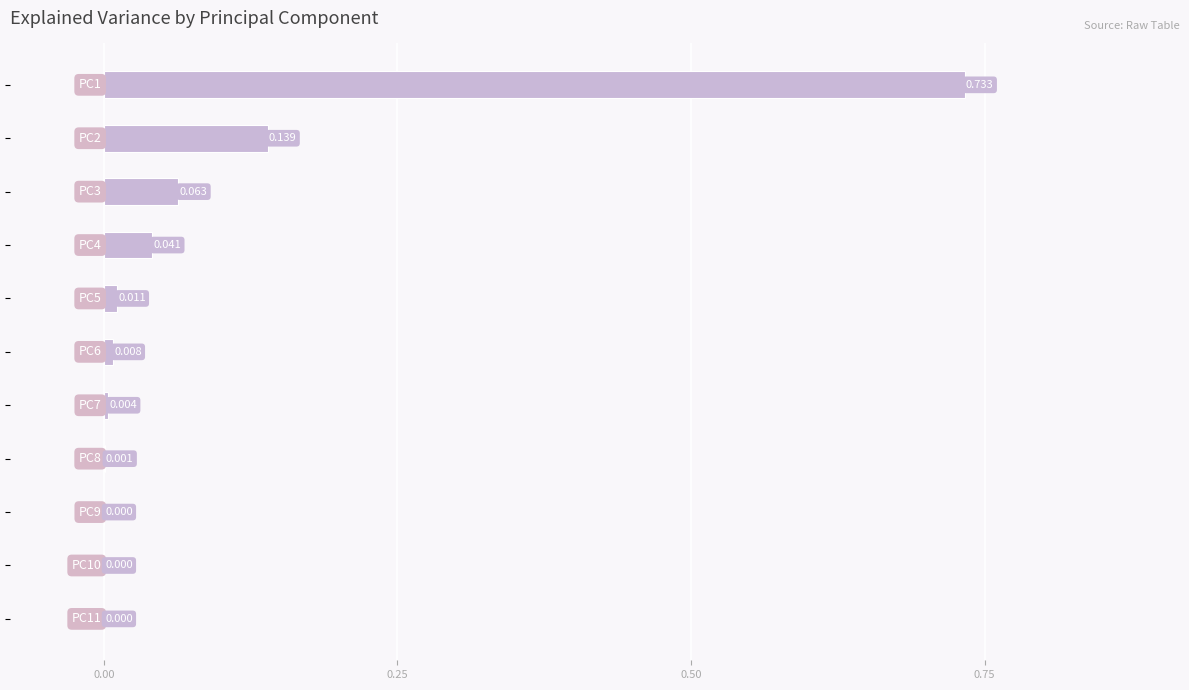

What is the sum of all values?

1.0